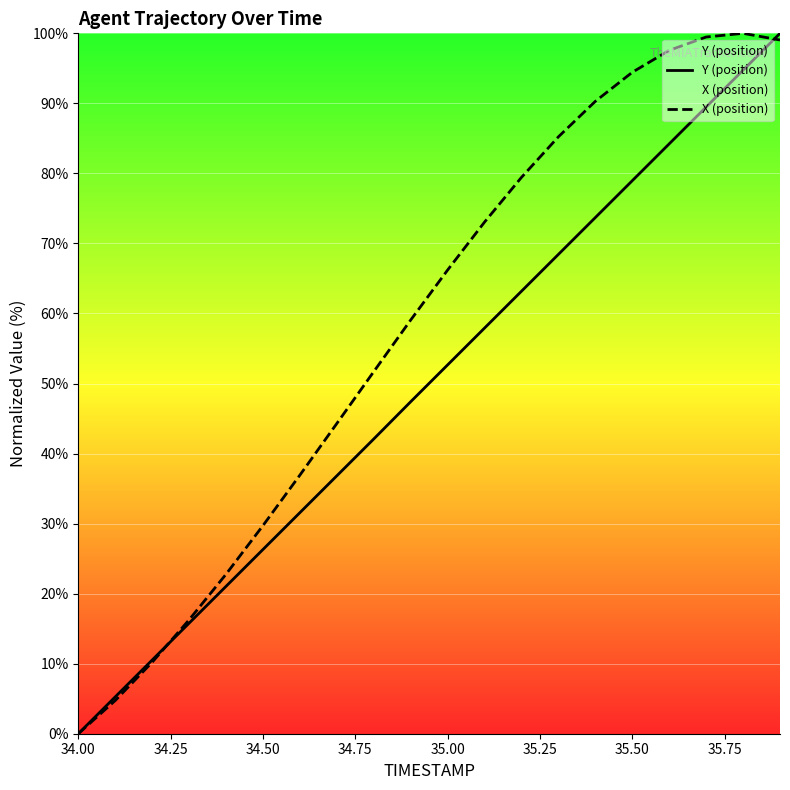

The X (position) series shows 29.7 at 34.50. True or false?

True